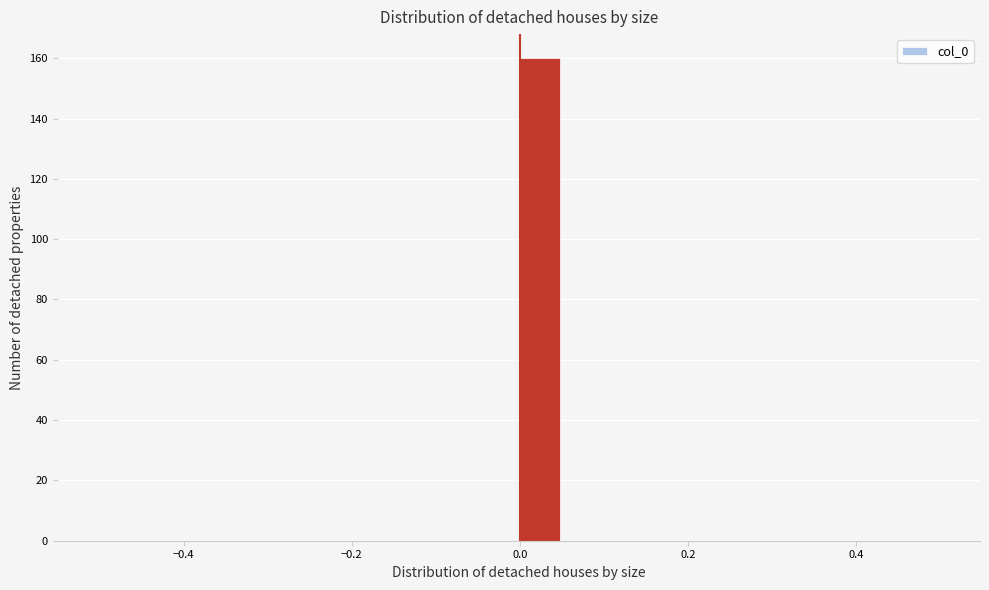

Around what value on the x-axis is the tallest bar? Give the approximate position of its centre, as read against the axis.

0.02